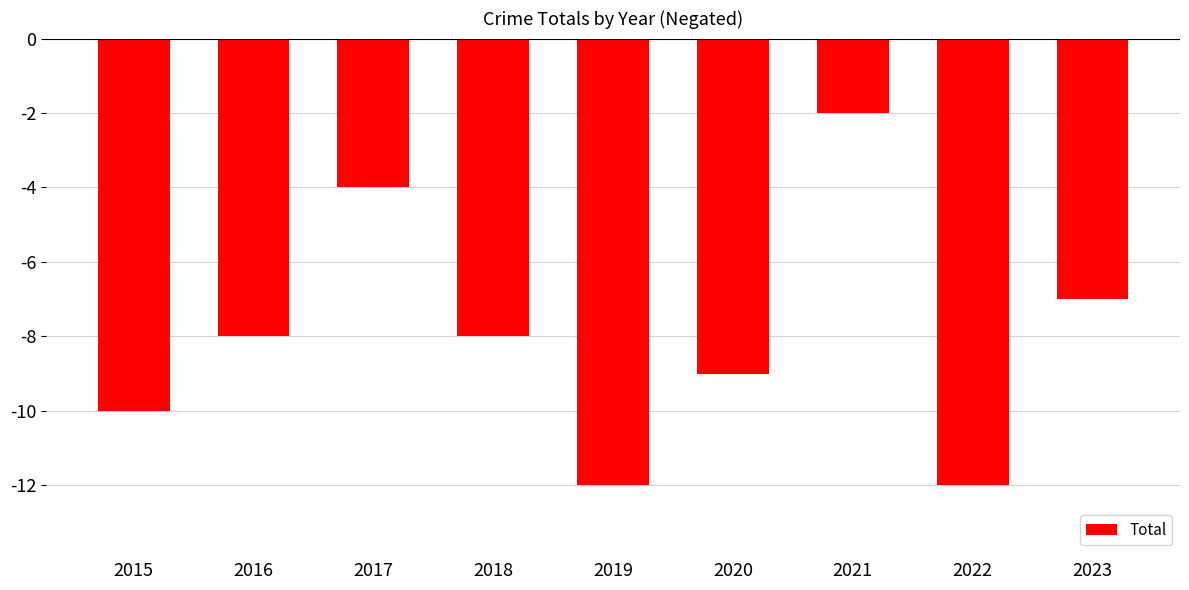

Reading left to right, transcribe all the data shown in this chart.

2015=-10	2016=-8	2017=-4	2018=-8	2019=-12	2020=-9	2021=-2	2022=-12	2023=-7